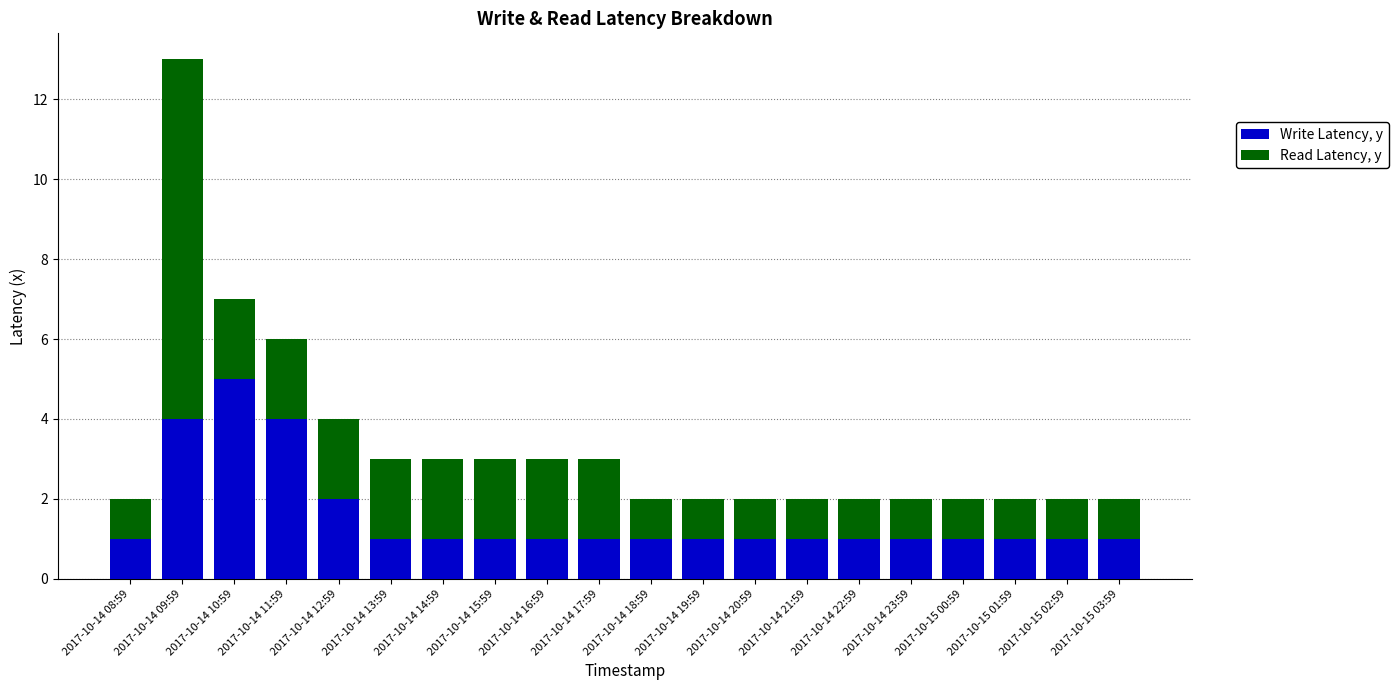

What is the sum of the Write Latency, y values at 2017-10-14 20:59 and 2017-10-15 02:59?

2